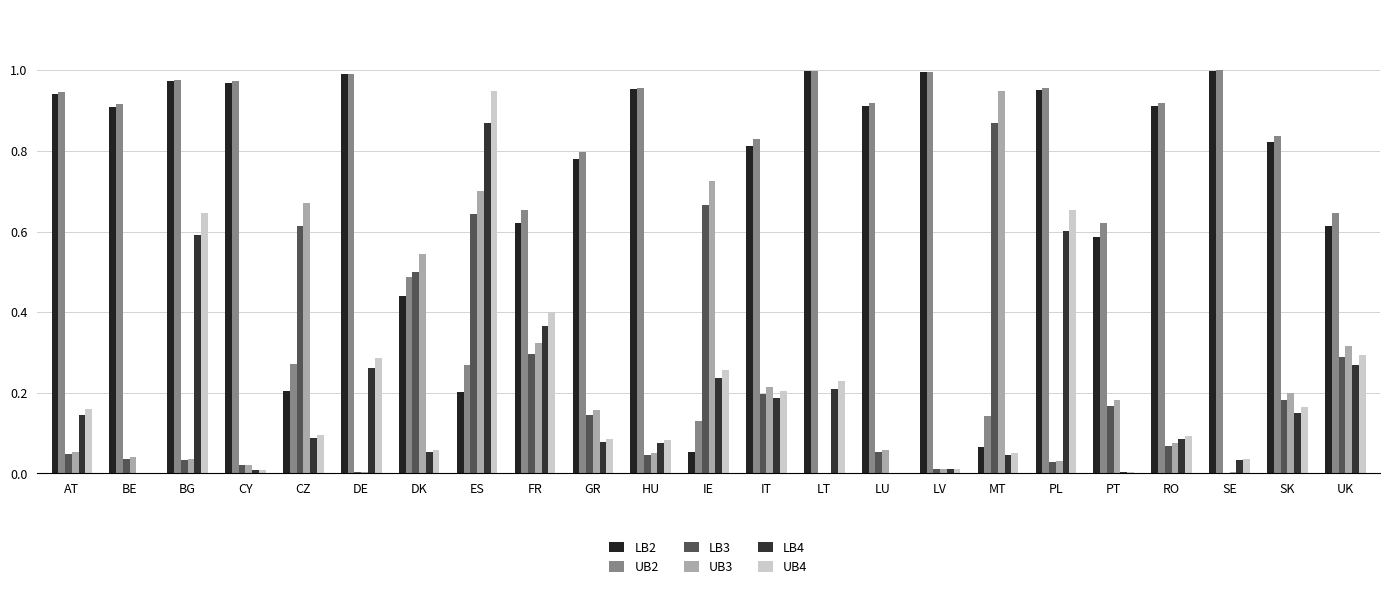

What is the value of the UB4 bar at the 13th from the left?

0.2